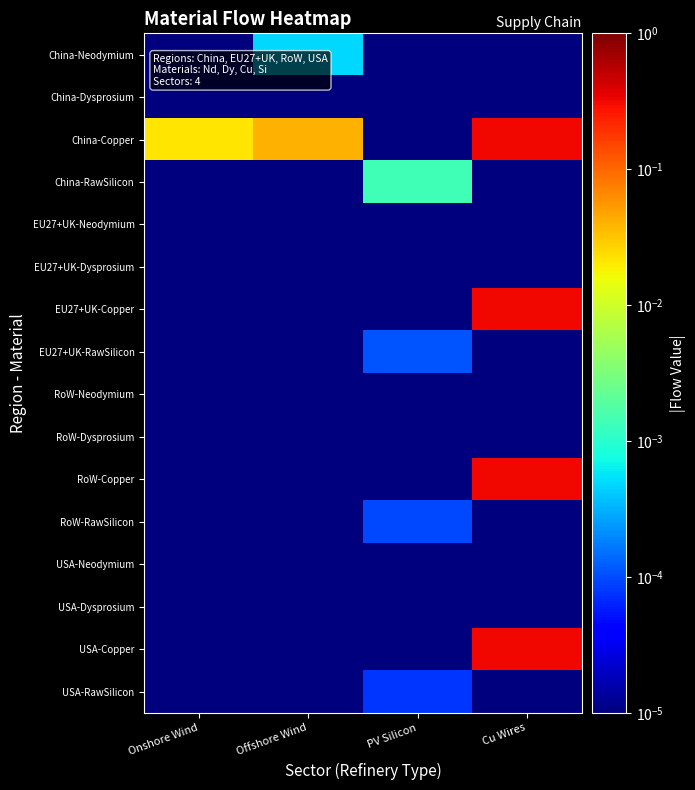

Reading left to right, transcribe all the data shown in this chart.

China-Neodymium: Onshore Wind=0.0	Offshore Wind=0.0	PV Silicon=0.0	Cu Wires=0.0
China-Dysprosium: Onshore Wind=0.0	Offshore Wind=0.0	PV Silicon=0.0	Cu Wires=0.0
China-Copper: Onshore Wind=0.0	Offshore Wind=0.0	PV Silicon=0.0	Cu Wires=0.3
China-RawSilicon: Onshore Wind=0.0	Offshore Wind=0.0	PV Silicon=0.0	Cu Wires=0.0
EU27+UK-Neodymium: Onshore Wind=0.0	Offshore Wind=0.0	PV Silicon=0.0	Cu Wires=0.0
EU27+UK-Dysprosium: Onshore Wind=0.0	Offshore Wind=0.0	PV Silicon=0.0	Cu Wires=0.0
EU27+UK-Copper: Onshore Wind=0.0	Offshore Wind=0.0	PV Silicon=0.0	Cu Wires=0.3
EU27+UK-RawSilicon: Onshore Wind=0.0	Offshore Wind=0.0	PV Silicon=0.0	Cu Wires=0.0
RoW-Neodymium: Onshore Wind=0.0	Offshore Wind=0.0	PV Silicon=0.0	Cu Wires=0.0
RoW-Dysprosium: Onshore Wind=0.0	Offshore Wind=0.0	PV Silicon=0.0	Cu Wires=0.0
RoW-Copper: Onshore Wind=0.0	Offshore Wind=0.0	PV Silicon=0.0	Cu Wires=0.3
RoW-RawSilicon: Onshore Wind=0.0	Offshore Wind=0.0	PV Silicon=0.0	Cu Wires=0.0
USA-Neodymium: Onshore Wind=0.0	Offshore Wind=0.0	PV Silicon=0.0	Cu Wires=0.0
USA-Dysprosium: Onshore Wind=0.0	Offshore Wind=0.0	PV Silicon=0.0	Cu Wires=0.0
USA-Copper: Onshore Wind=0.0	Offshore Wind=0.0	PV Silicon=0.0	Cu Wires=0.3
USA-RawSilicon: Onshore Wind=0.0	Offshore Wind=0.0	PV Silicon=0.0	Cu Wires=0.0